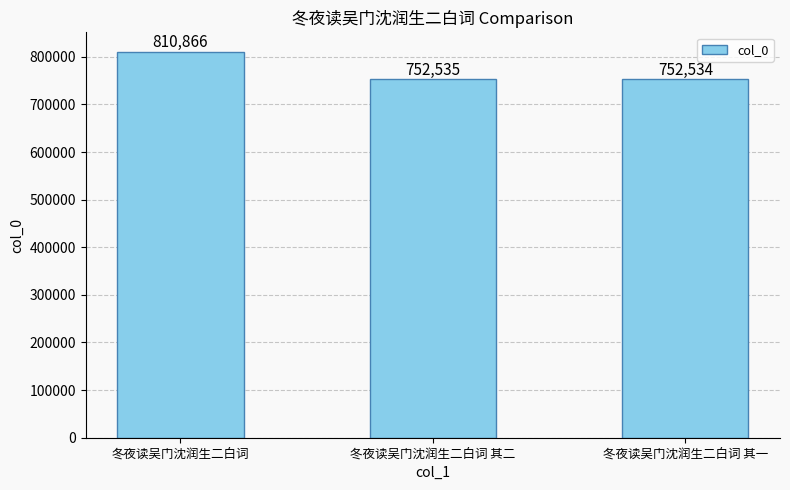

What is the label of the 3rd bar from the right?

冬夜读吴门沈润生二白词